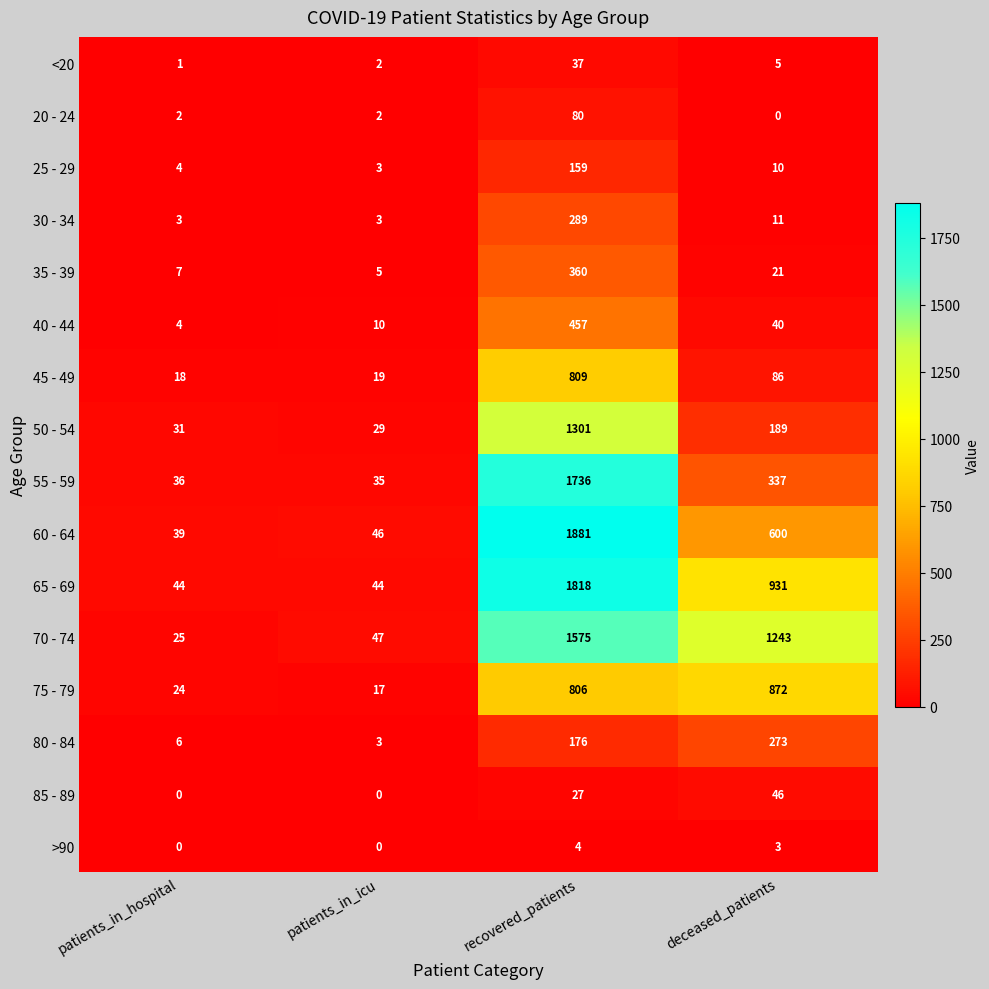

Where is 55 - 59 nearest to the value 885?

deceased_patients